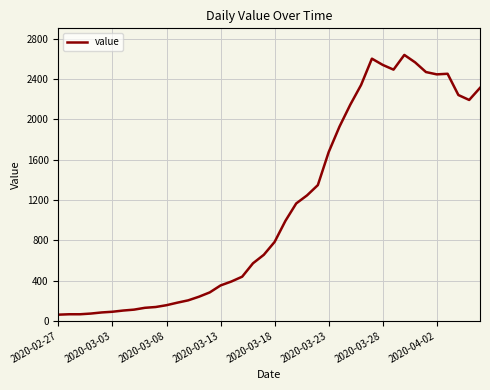

What is the minimum value shown in the chart?

61